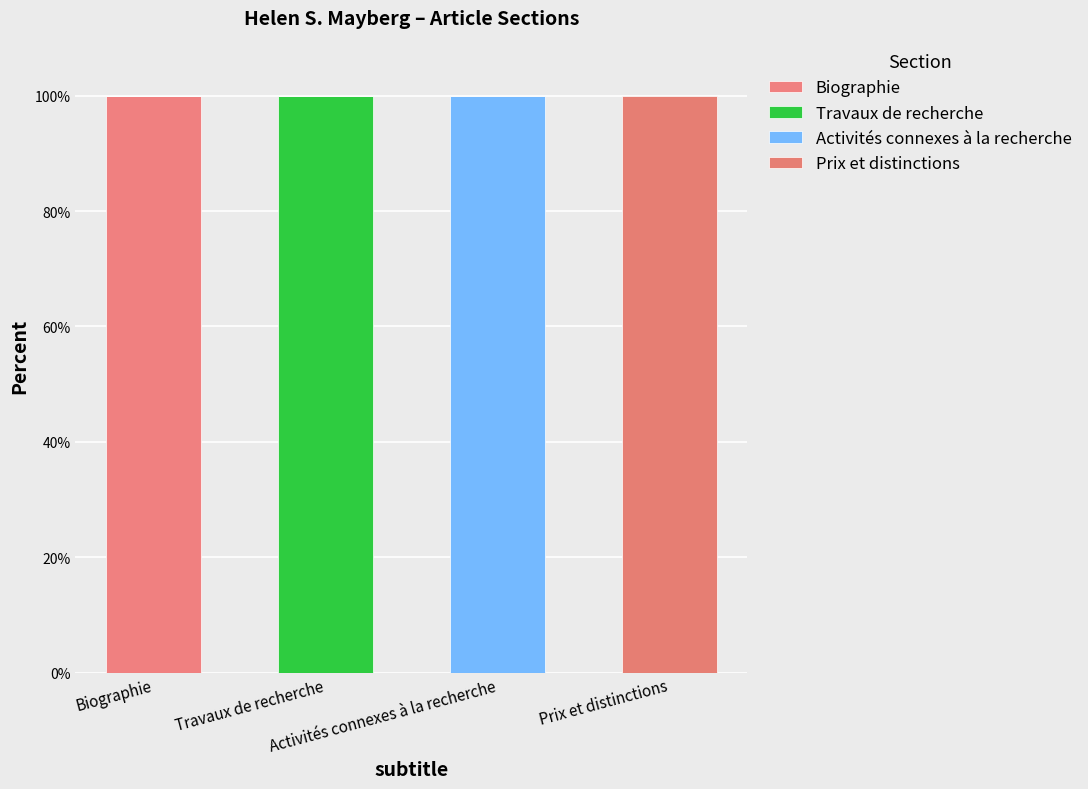

Count the number of data series in this chart.

4